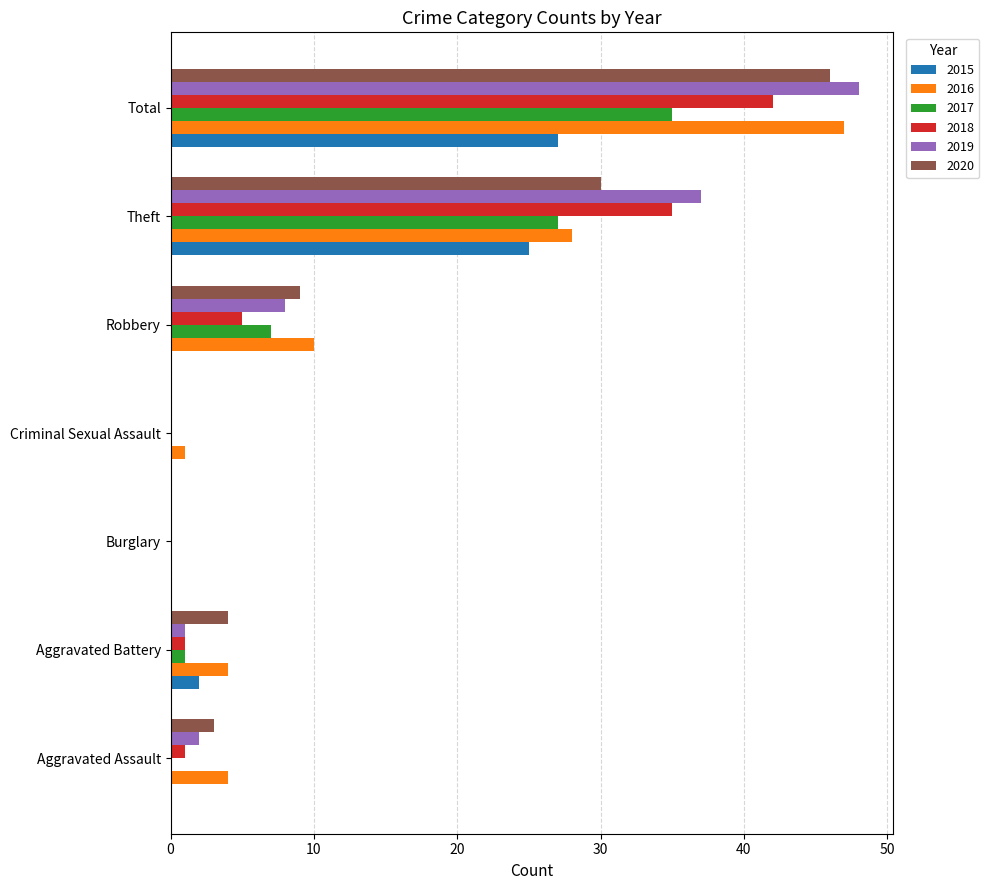

At which label is 2016 closest to 23?

Theft